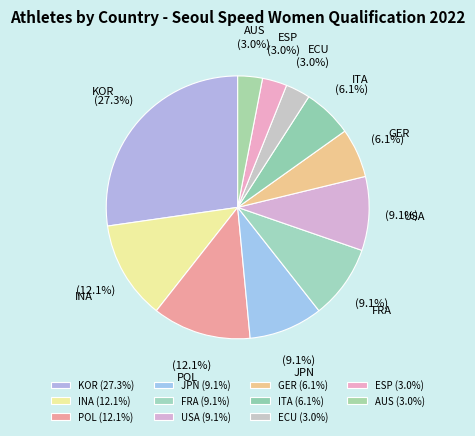

How many slices are in this pie chart?

11